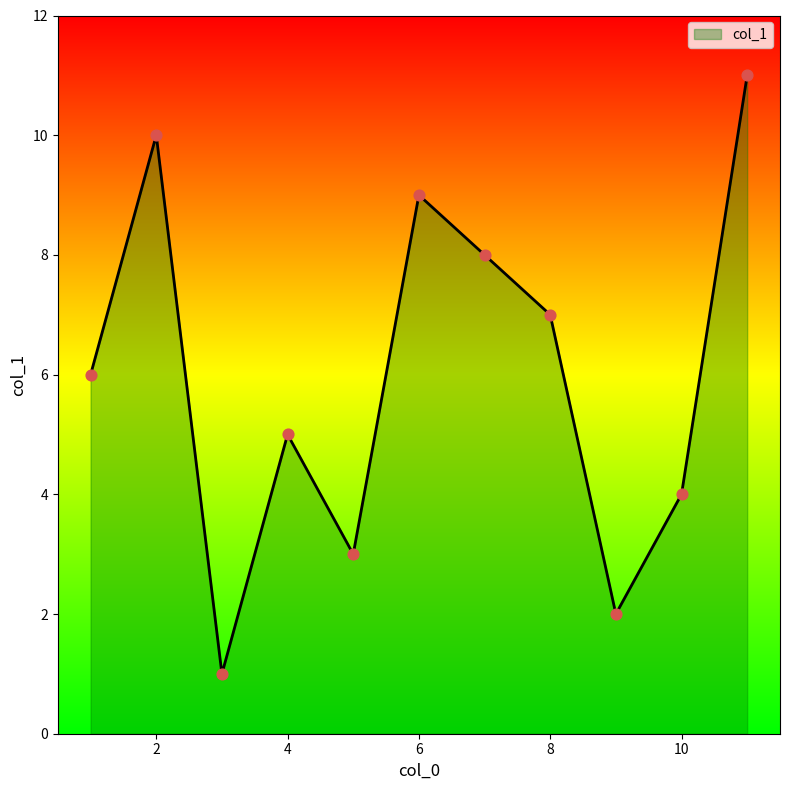

What is the maximum value shown in the chart?

11